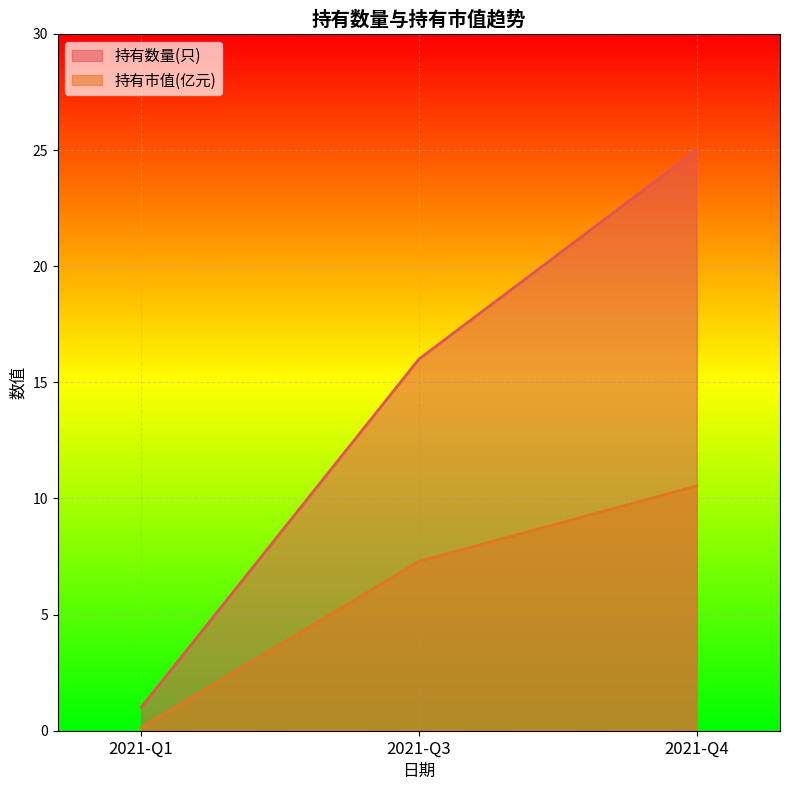

Where does the 持有市值(亿元) series first go above 7?

2021-Q3